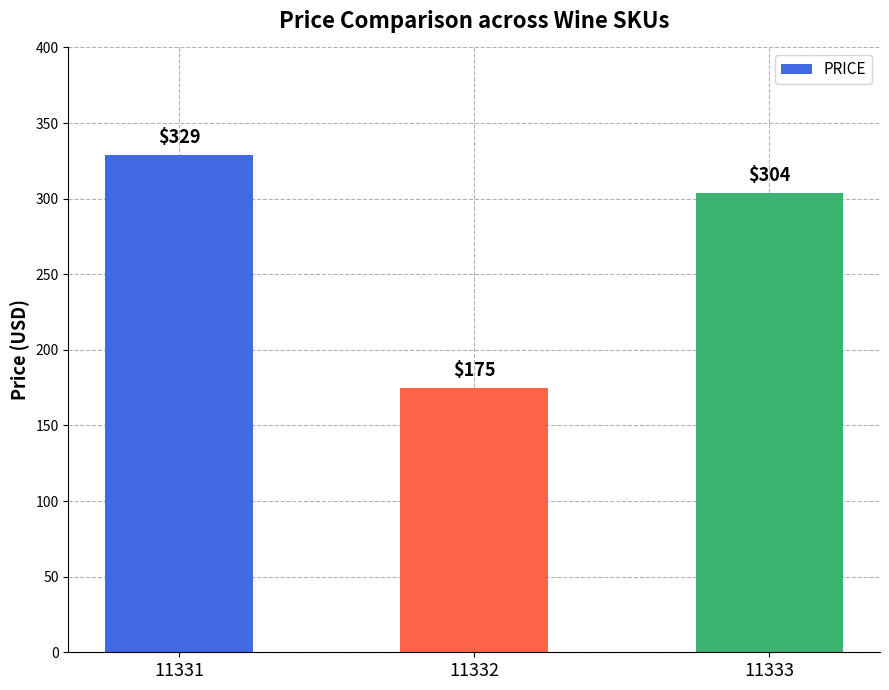

What is the change in value from 11331 to 11333?

-25